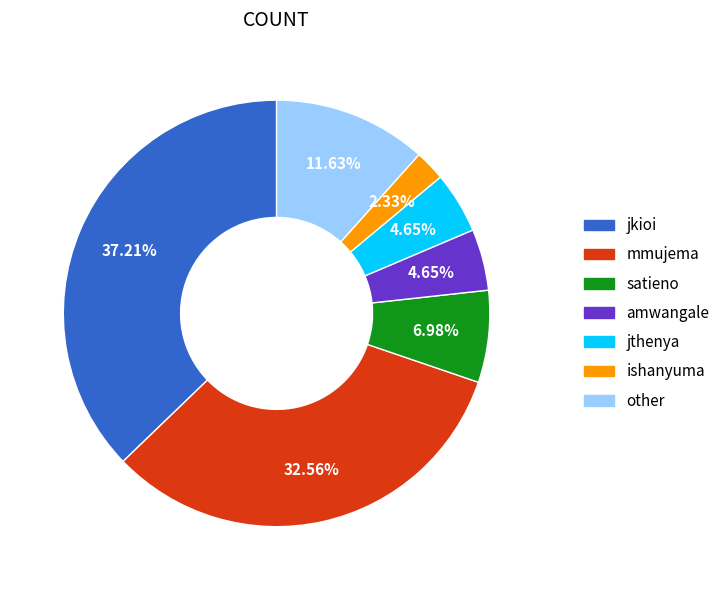

True or false: amwangale accounts for 5% of the total.

True